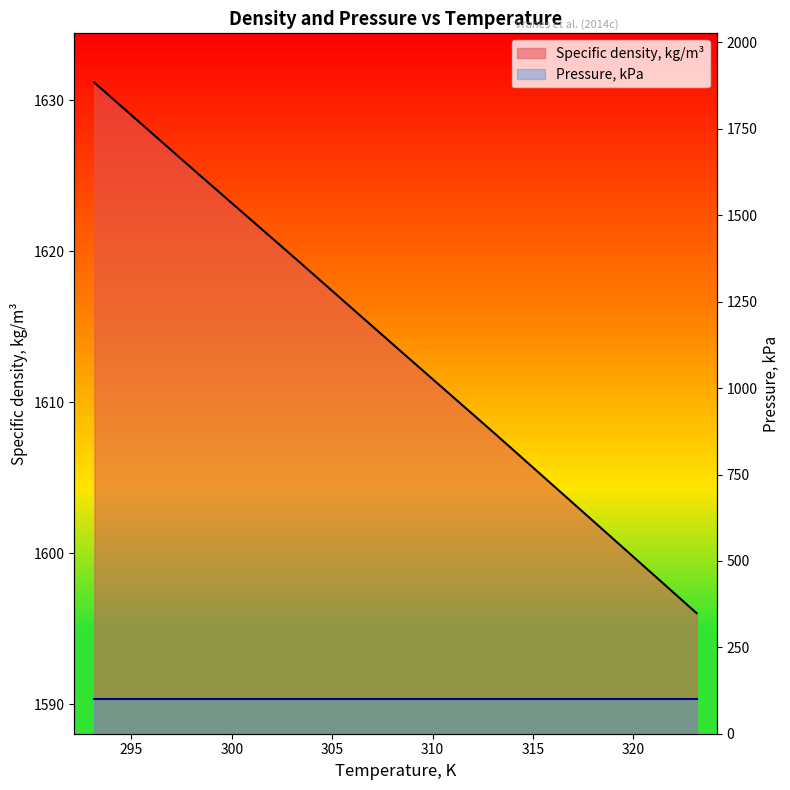

True or false: there are more than 2 points higher than both neighbors.

False